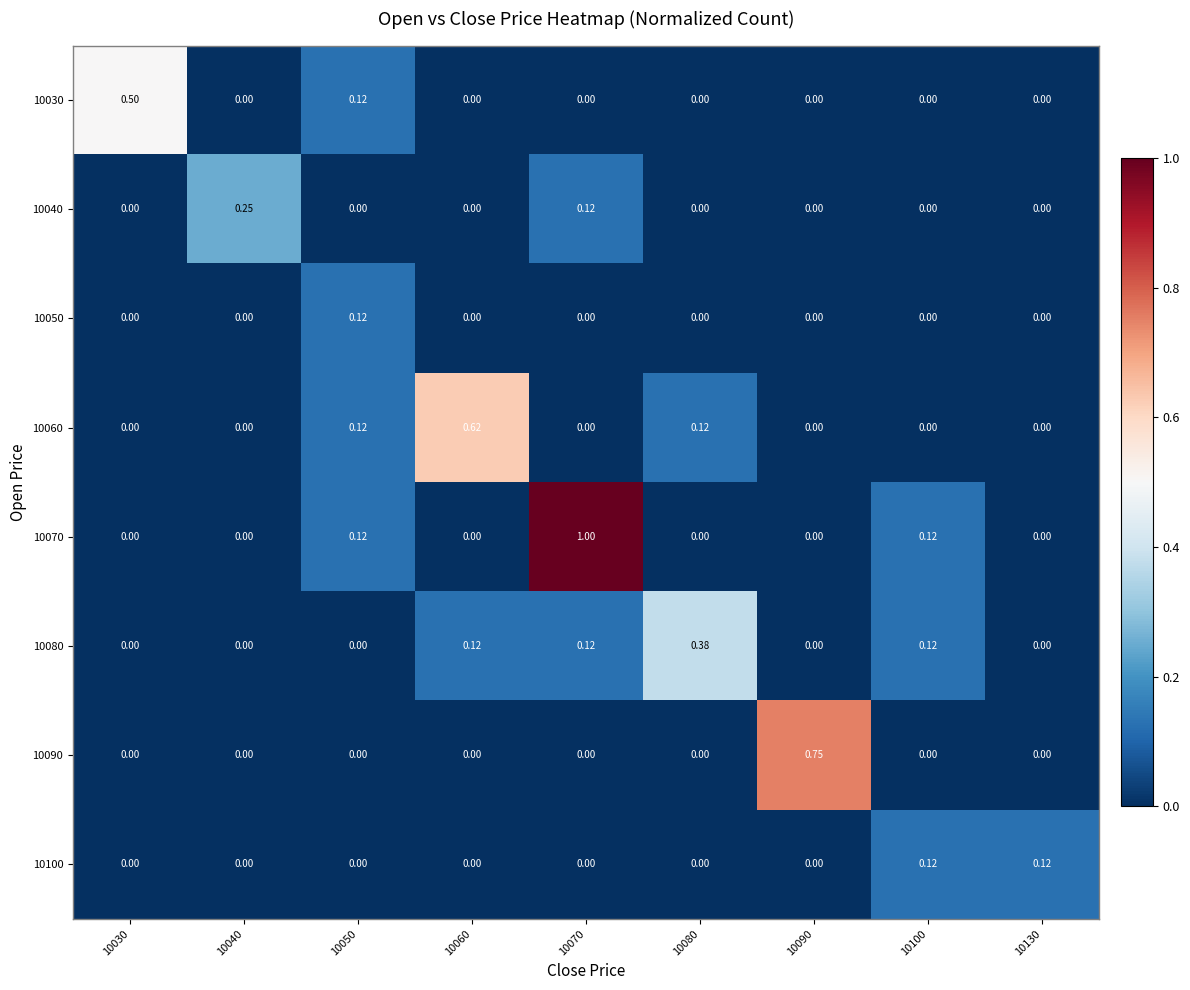

Is the value of 10090 at 10100 greater than the value of 10080 at 10060?

No